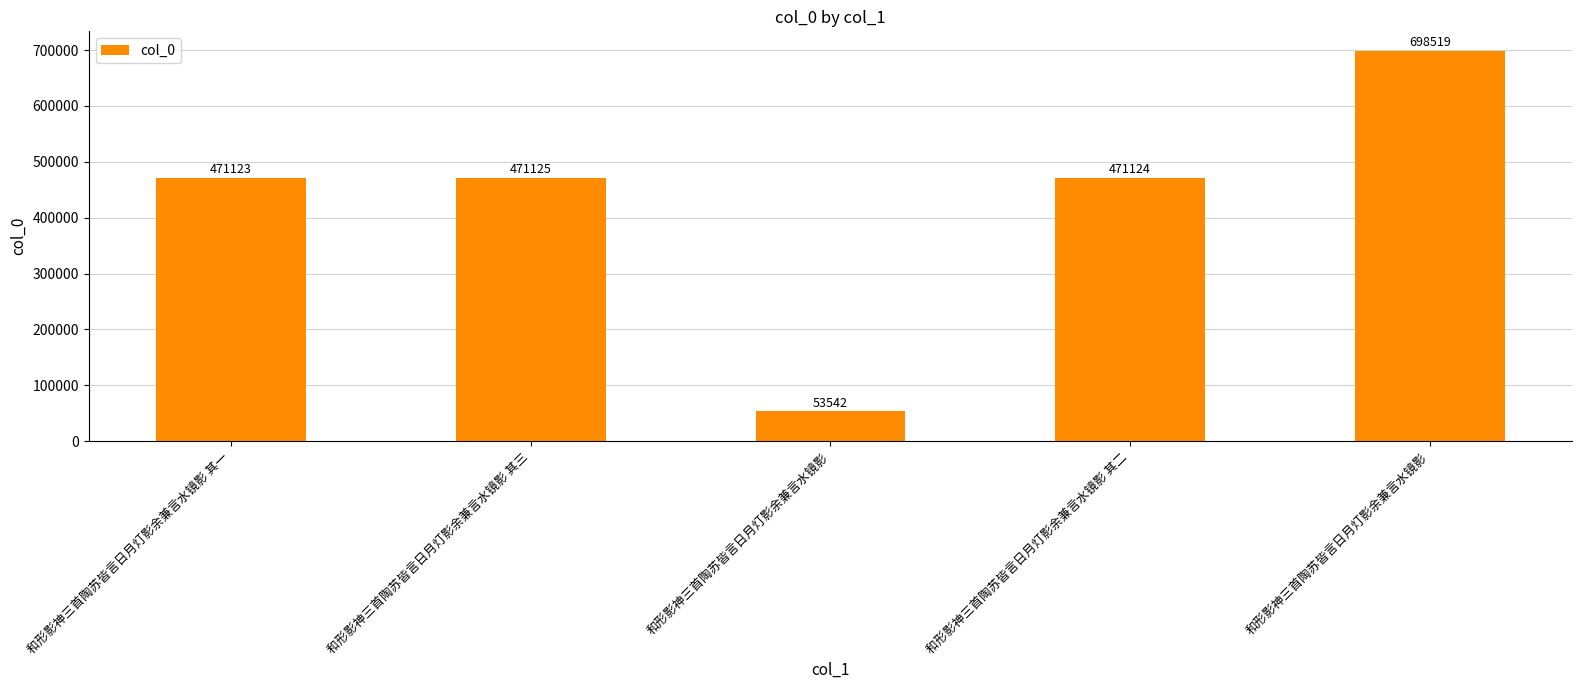

What is the maximum value shown in the chart?

698519